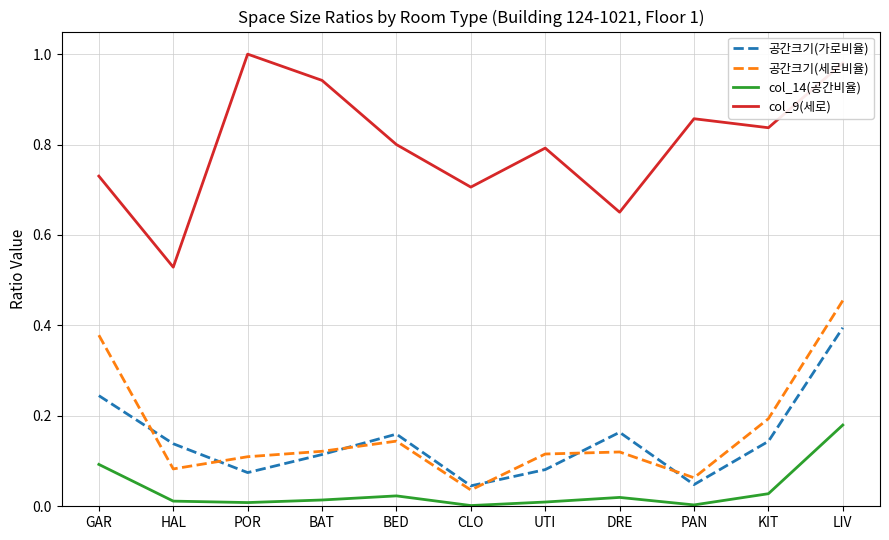

List the series in order of their peak value, lowest first.

col_14(공간비율), 공간크기(가로비율), 공간크기(세로비율), col_9(세로)